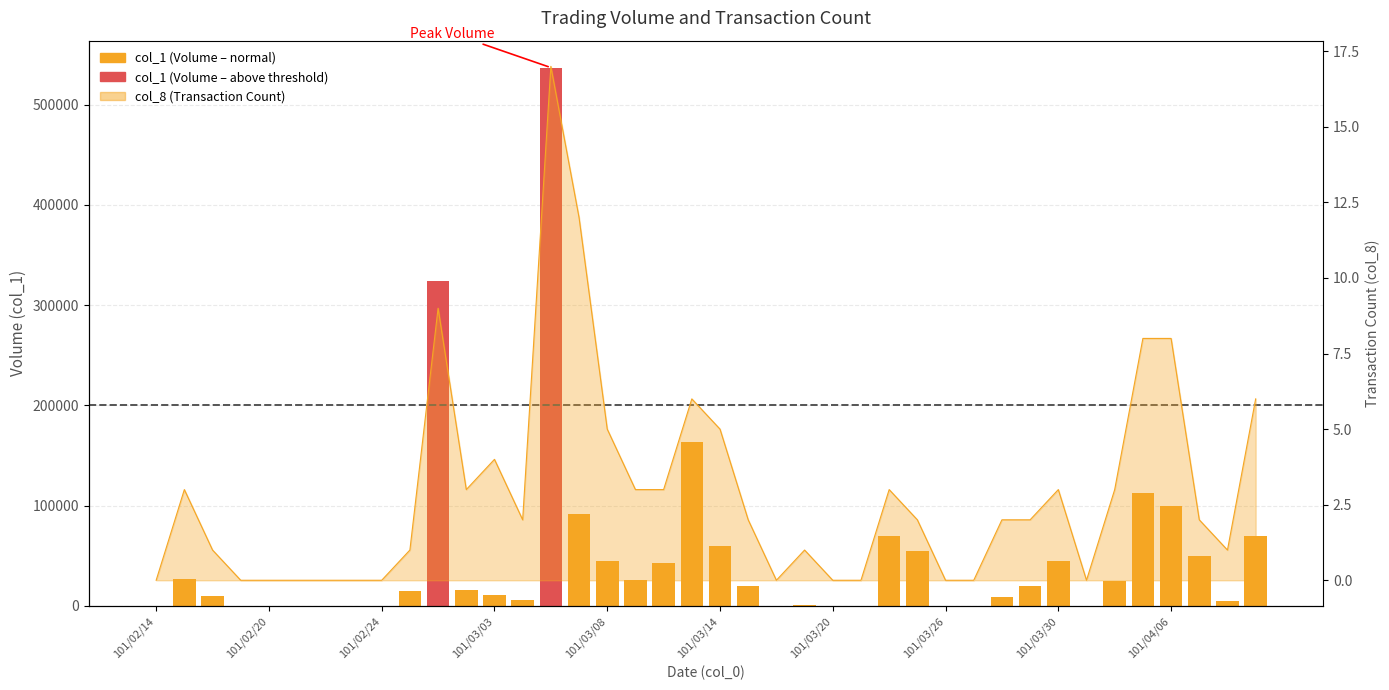

Which category has the highest value in the col_8 series?

101/03/06